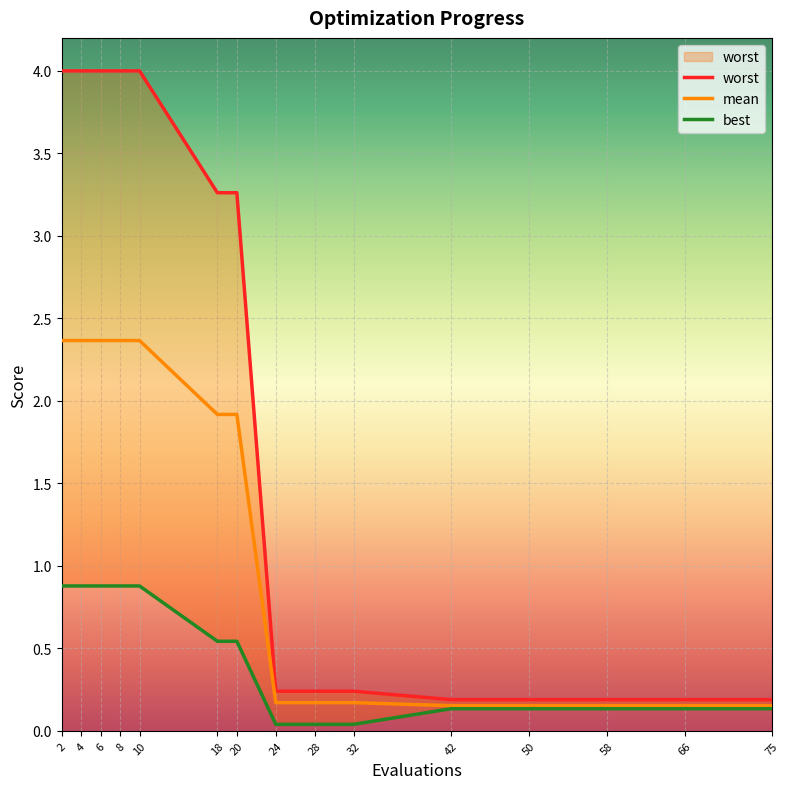

How many categories are shown in the chart?

15